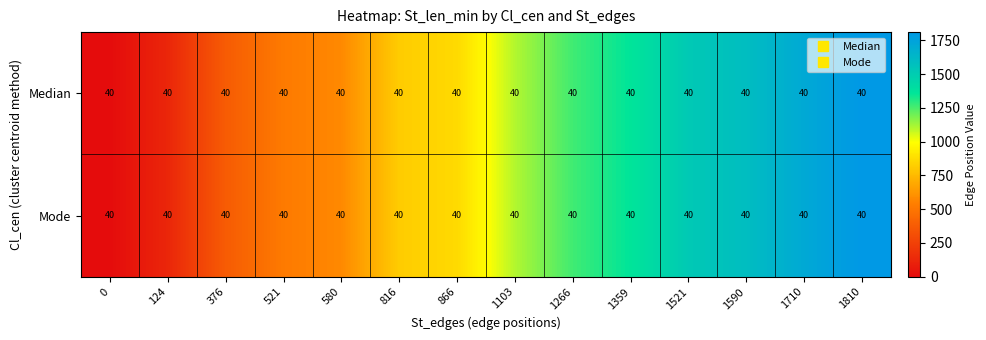

What is the difference between the maximum and second lowest values in the Median series?

1686